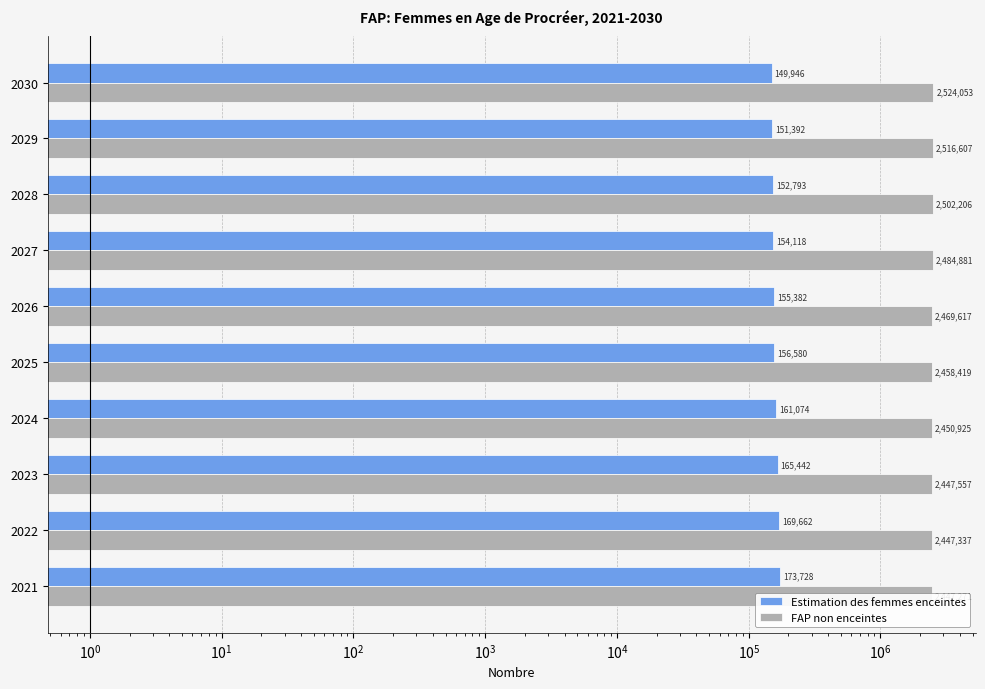

How many values in the Estimation des femmes enceintes series are below 156580?

5